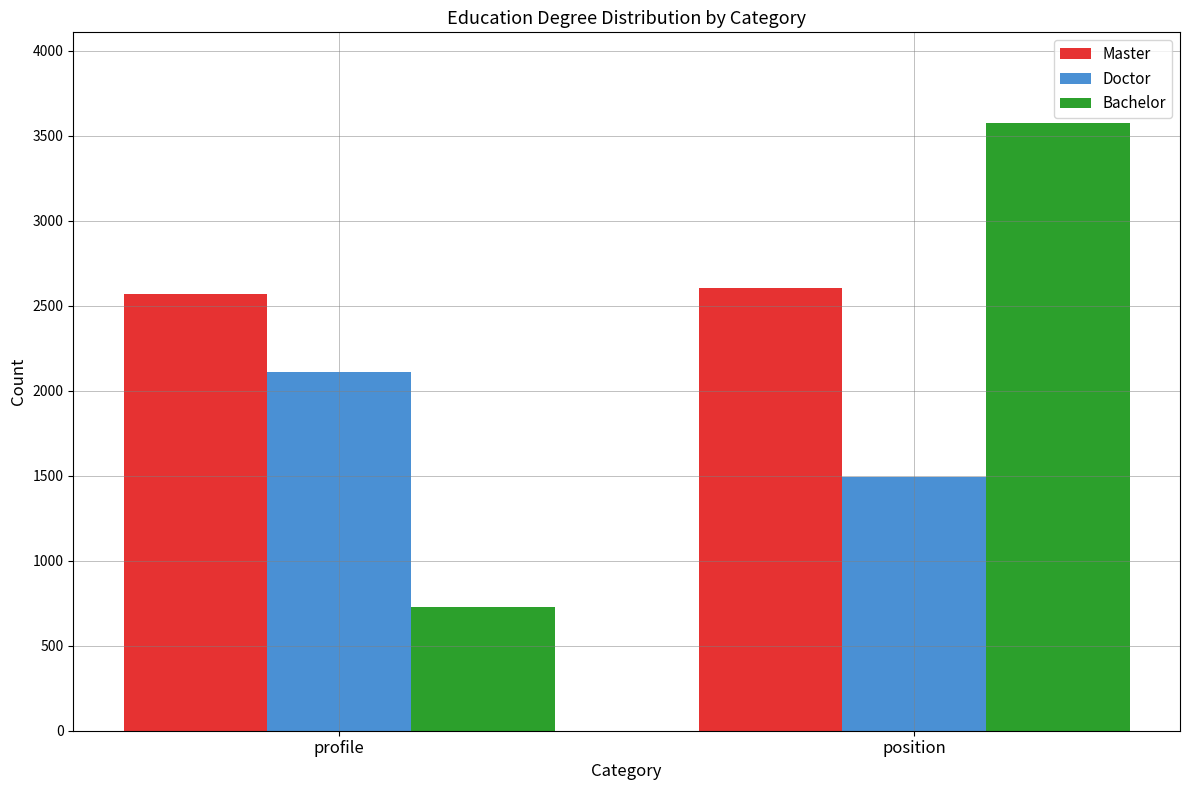

At which category is the sum across all series the highest?

position